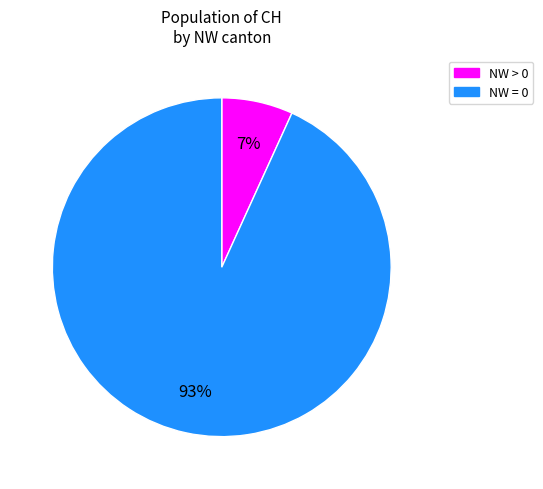

How many slices are in this pie chart?

2